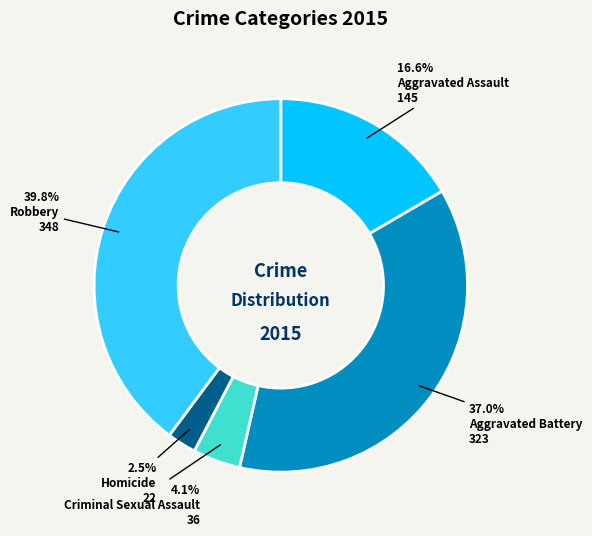

Does any single category account for the majority?

No